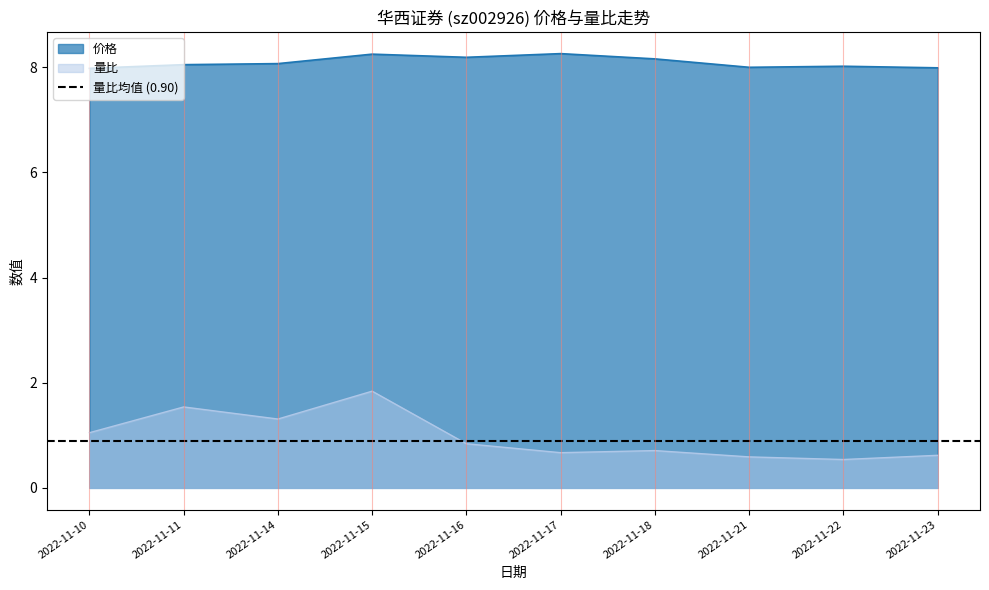

What is the difference between the 量比 values at 2022-11-17 and 2022-11-11?

0.9